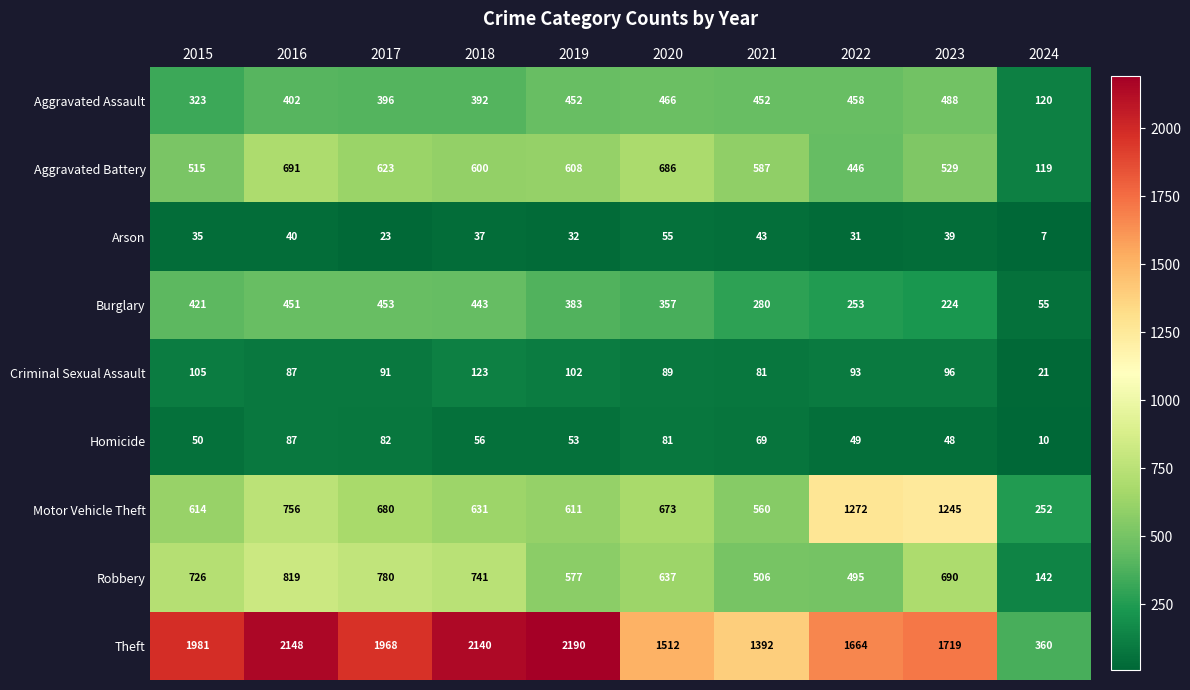

Which label corresponds to the largest value in the chart?

2019